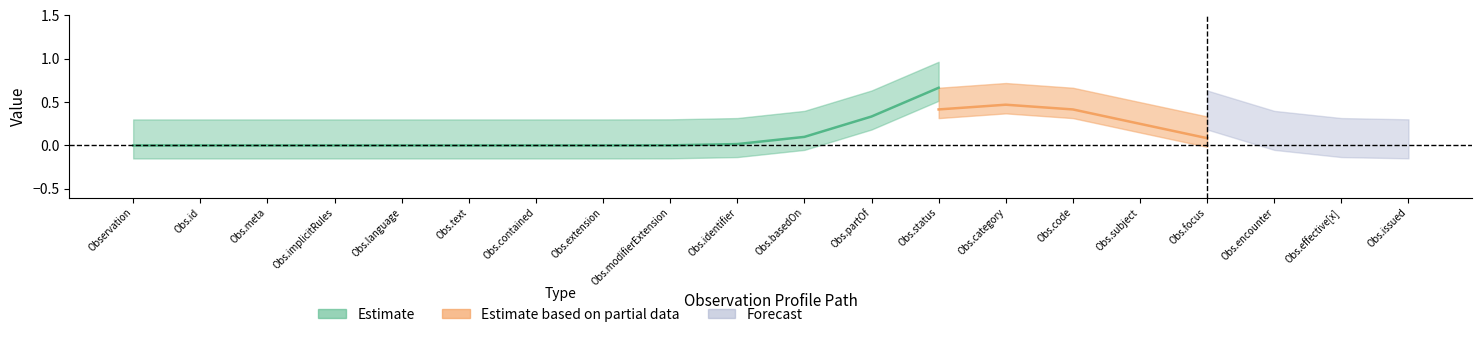

What is the greatest value displayed?

1